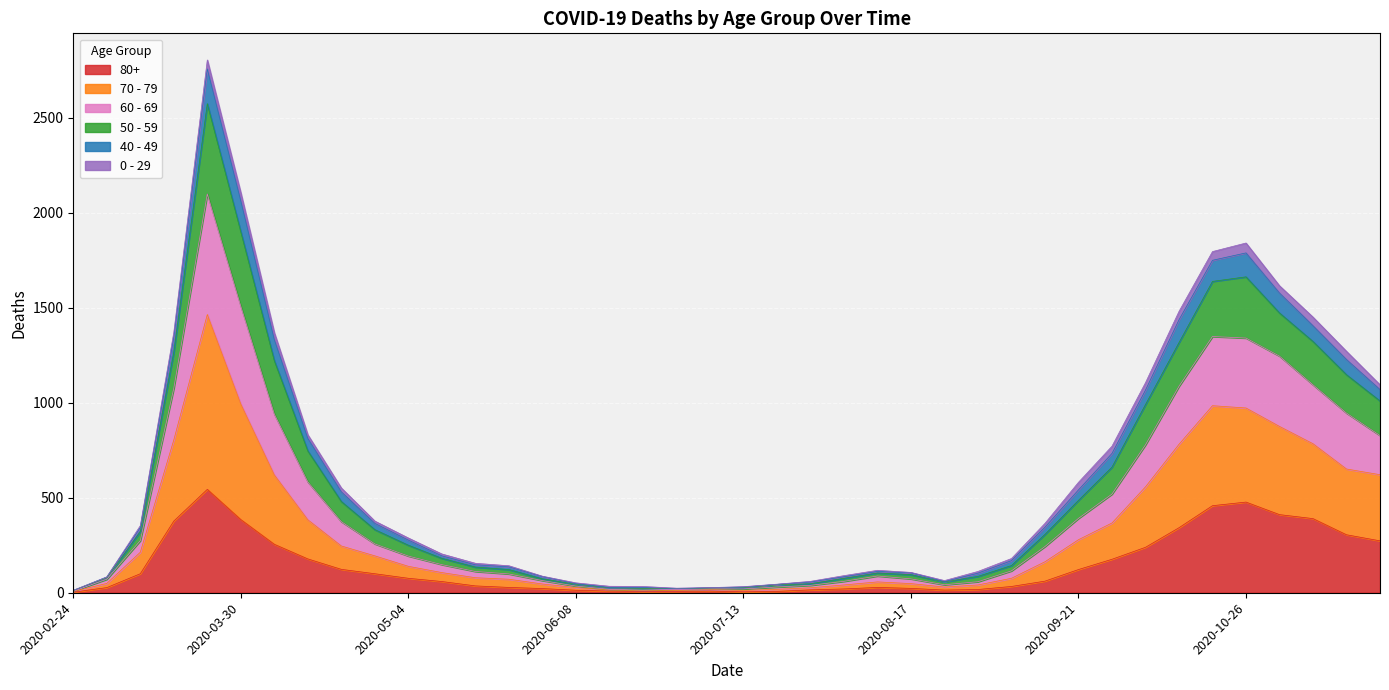

What are all the series names shown in the legend?

80+, 70 - 79, 60 - 69, 50 - 59, 40 - 49, 0 - 29